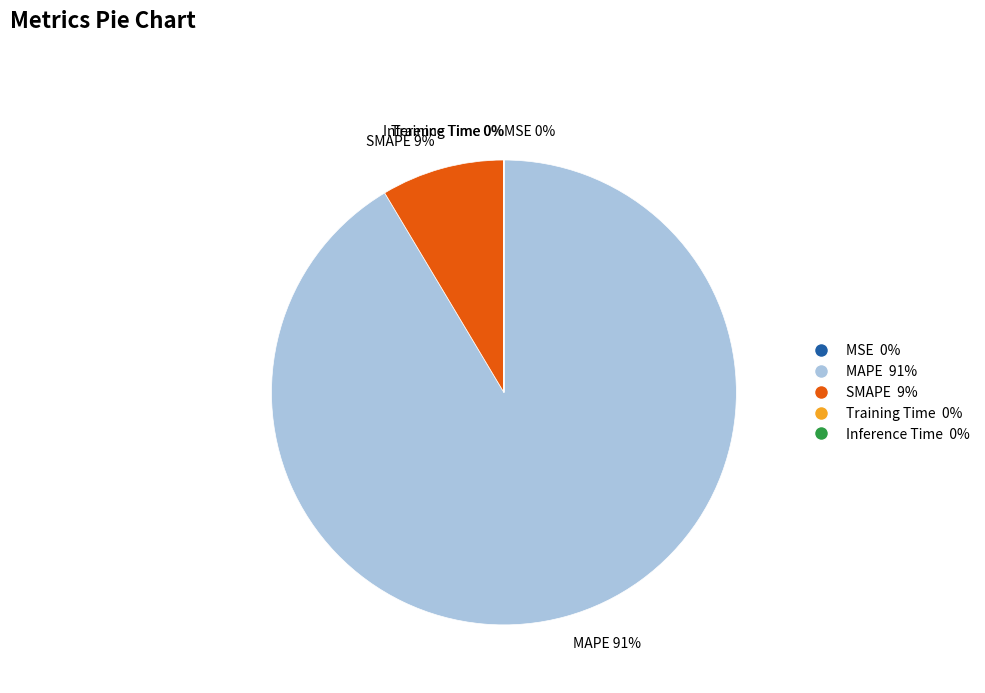

To the nearest percent, what is the average slice percentage?

20%